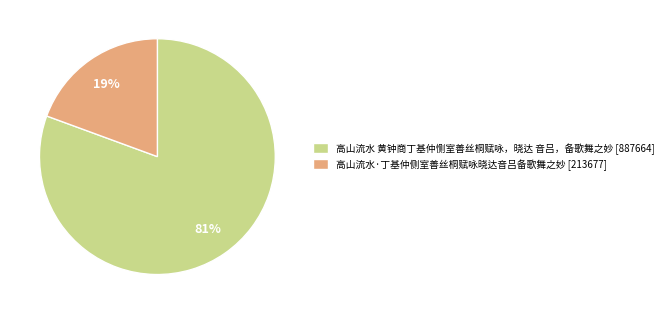

Rank the categories by value from lowest to highest.

高山流水·丁基仲侧室善丝桐赋咏晓达音吕备歌舞之妙, 高山流水 黄钟商丁基仲恻室善丝桐赋咏，晓达 音吕，备歌舞之妙